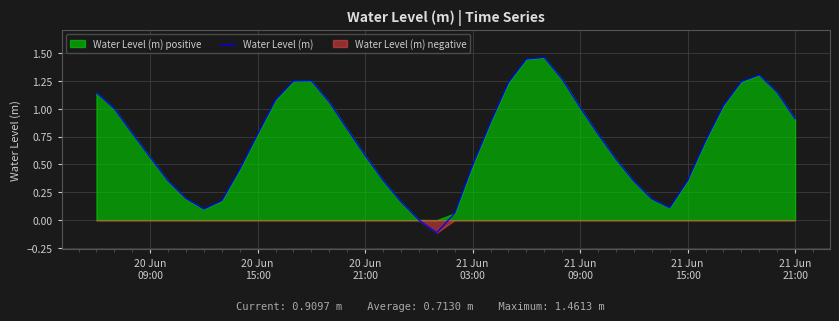

Reading right to left, transcribe all the data shown in this chart.

0.9	1.1	1.3	1.2	1.0	0.7	0.4	0.1	0.2	0.4	0.5	0.8	1.0	1.3	1.5	1.4	1.2	0.9	0.5	0.1	-0.1	0.0	0.2	0.4	0.6	0.8	1.1	1.3	1.2	1.1	0.8	0.5	0.2	0.1	0.2	0.4	0.6	0.8	1.0	1.1